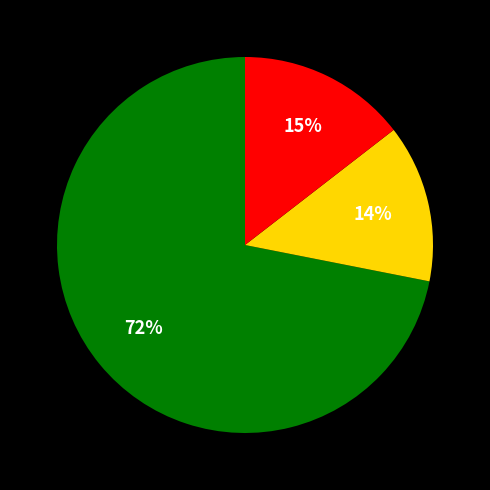

To the nearest percent, what is the average slice percentage?

33%